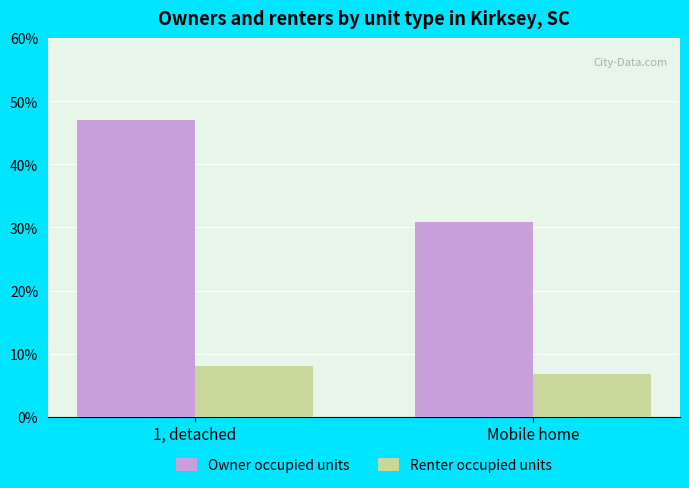

What is the spread (max minus min) of values at 1, detached?

39.0